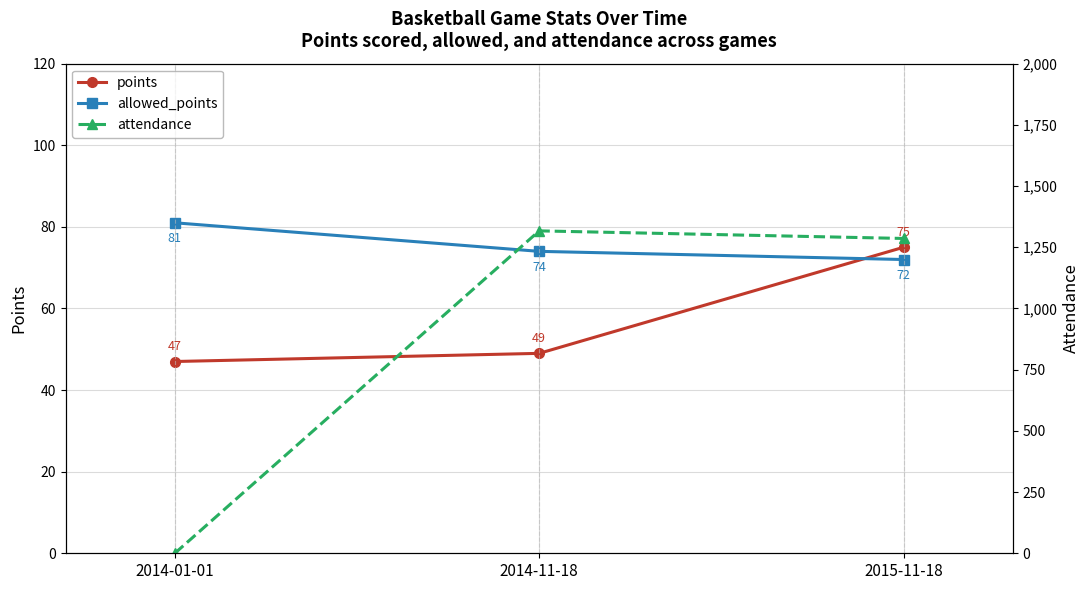

At which category is the sum across all series the highest?

2014-11-18